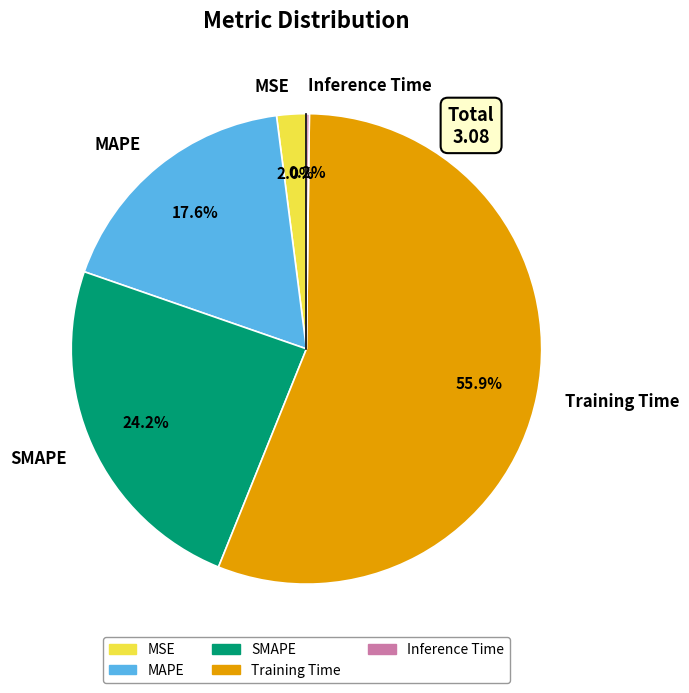

Do MSE and SMAPE together represent more than half of the pie?

No